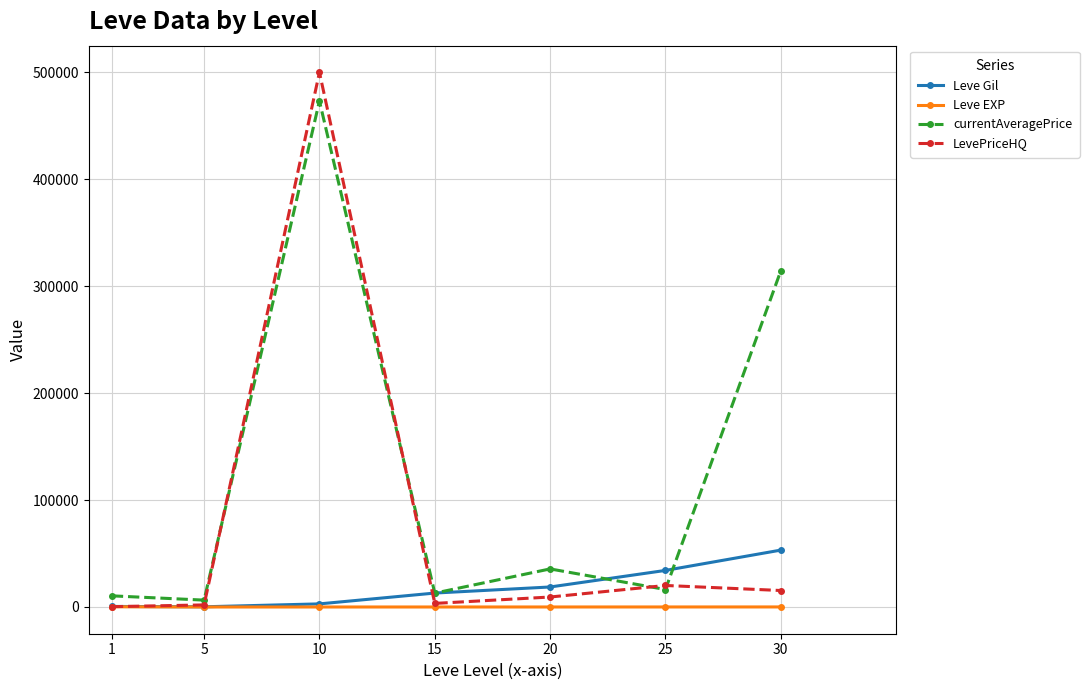

Where is the first local maximum for LevePriceHQ?

10